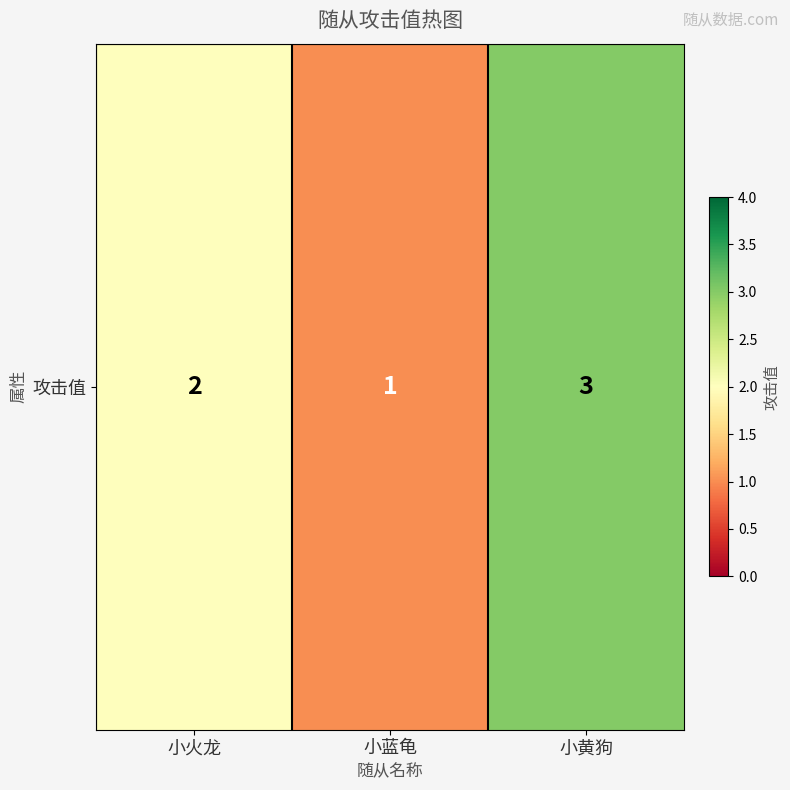

What is the difference between the values at 小黄狗 and 小火龙?

1